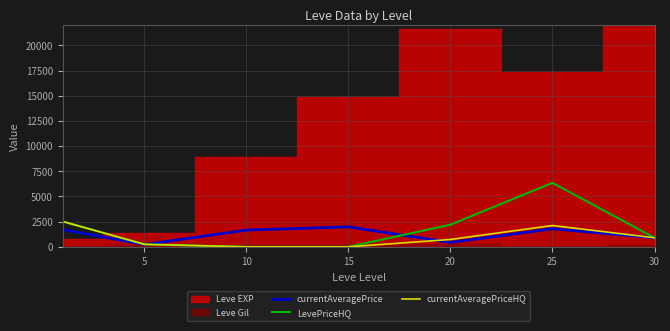

How many values in LevePriceHQ are above zero?

5